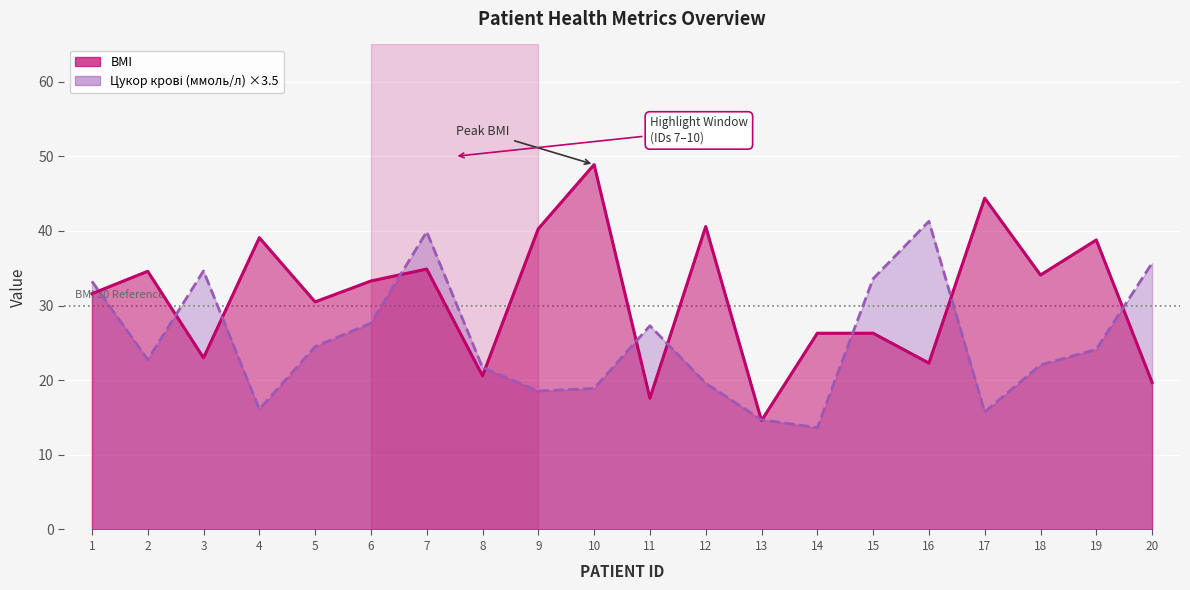

At which label is Цукор крові (ммоль/л) closest to 27?

11